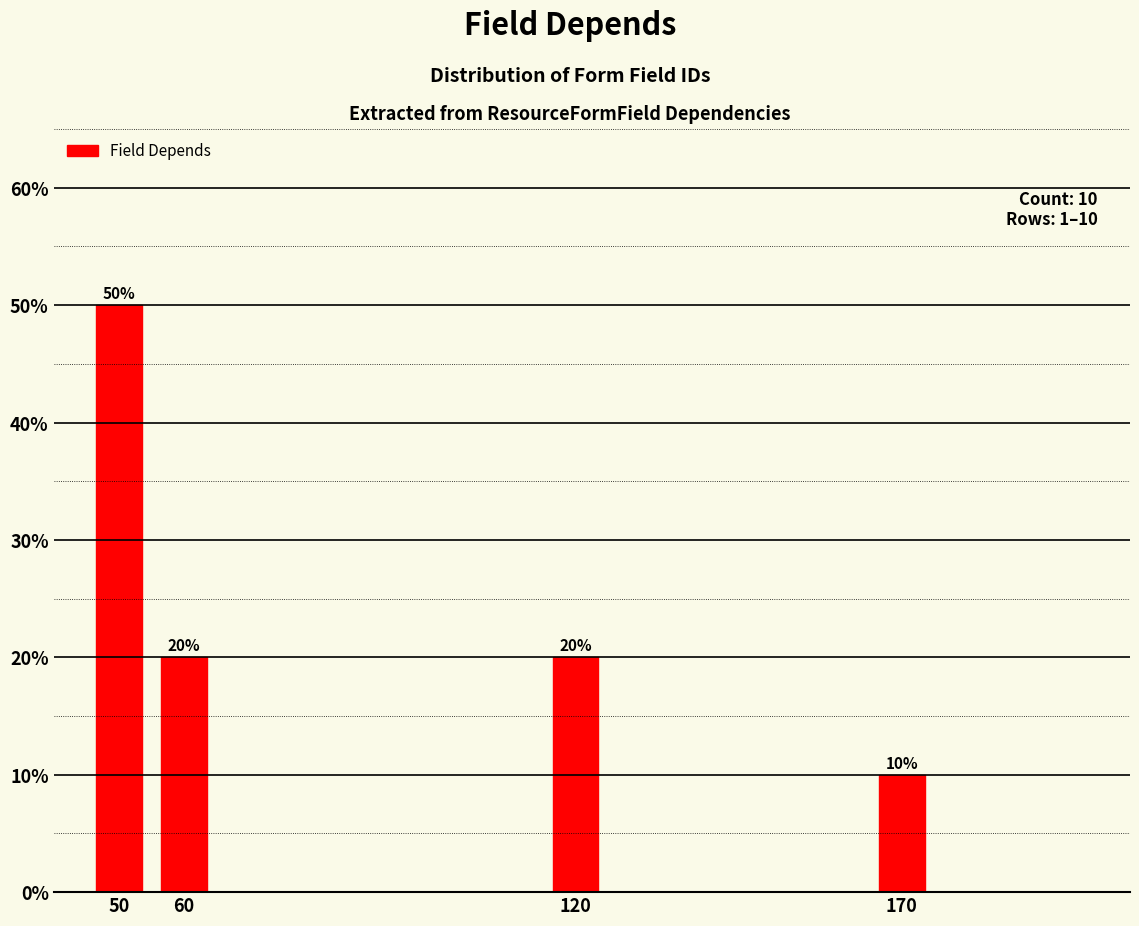

Reading left to right, list all the values displayed in this chart.

50=50	60=20	120=20	170=10